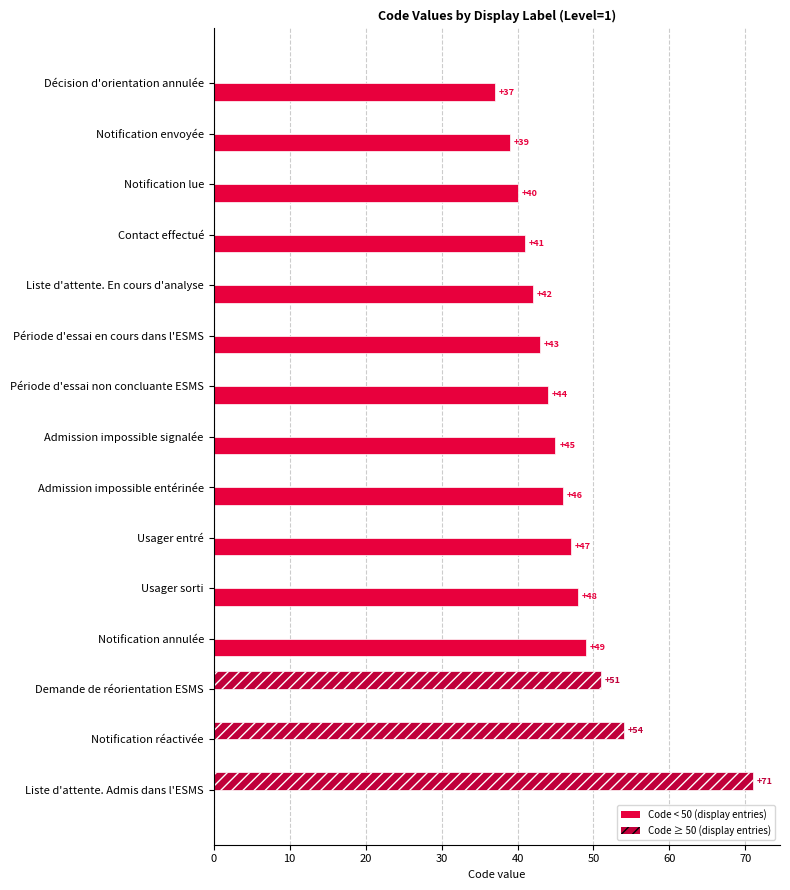

What is the total value across all series at Liste d'attente. Admis dans l'ESMS?

71